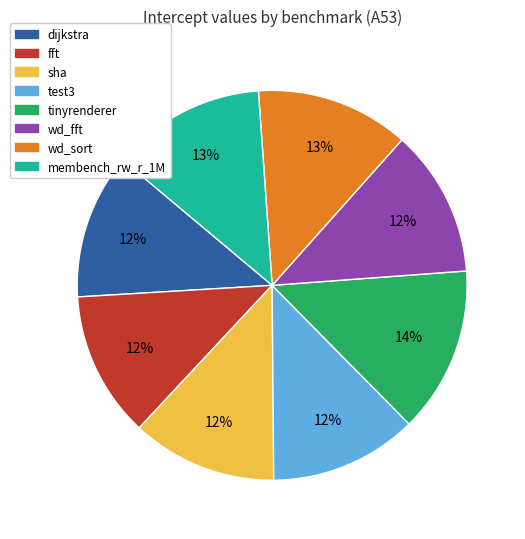

Which has a higher value, wd_sort or sha?

wd_sort